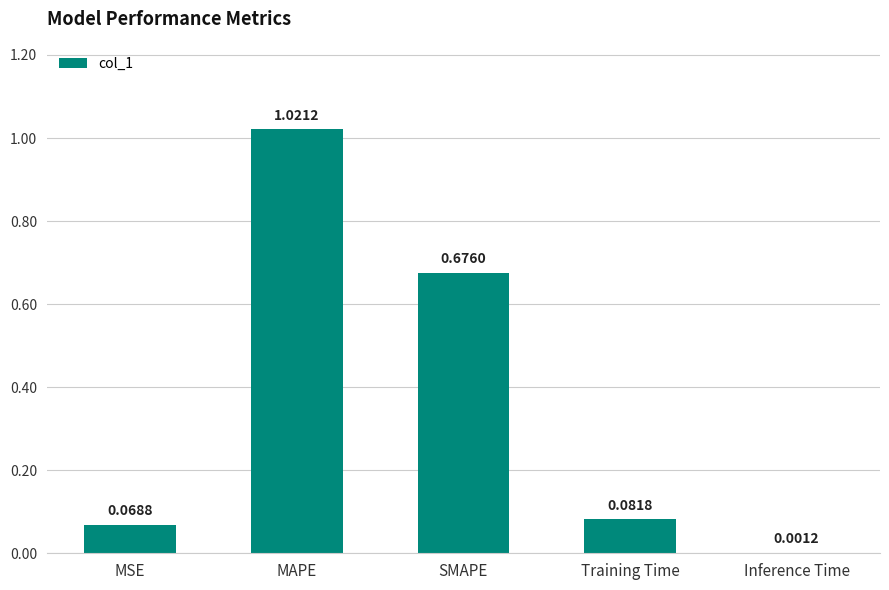

Are the bars grouped side by side (vs. stacked)?

No